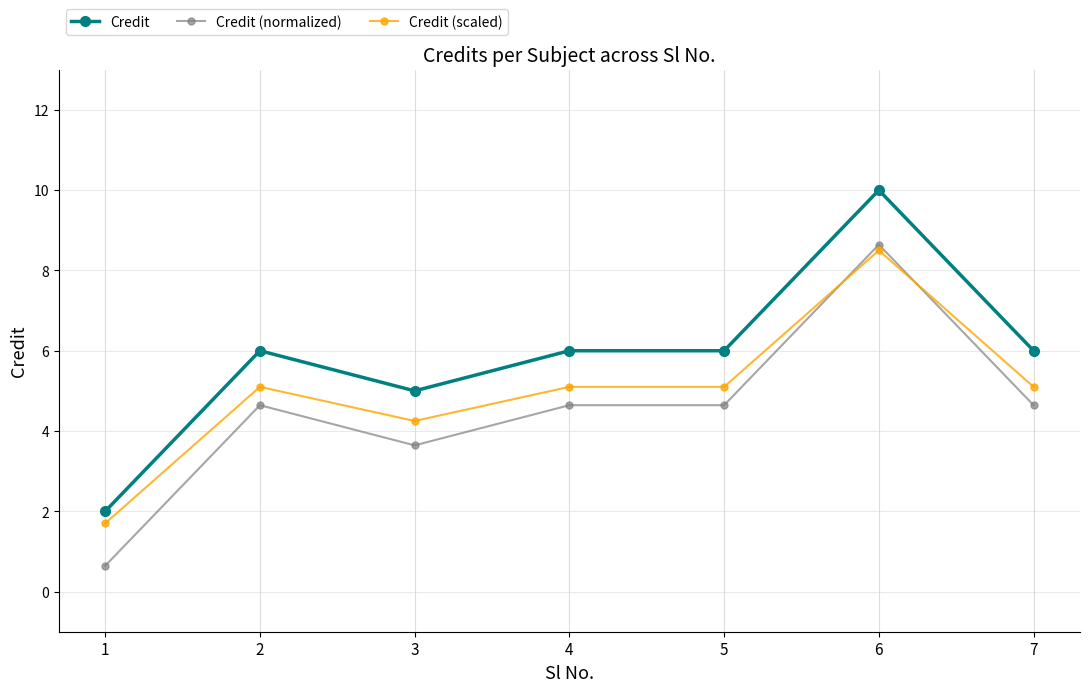

Does the chart display data point markers on the line(s)?

Yes